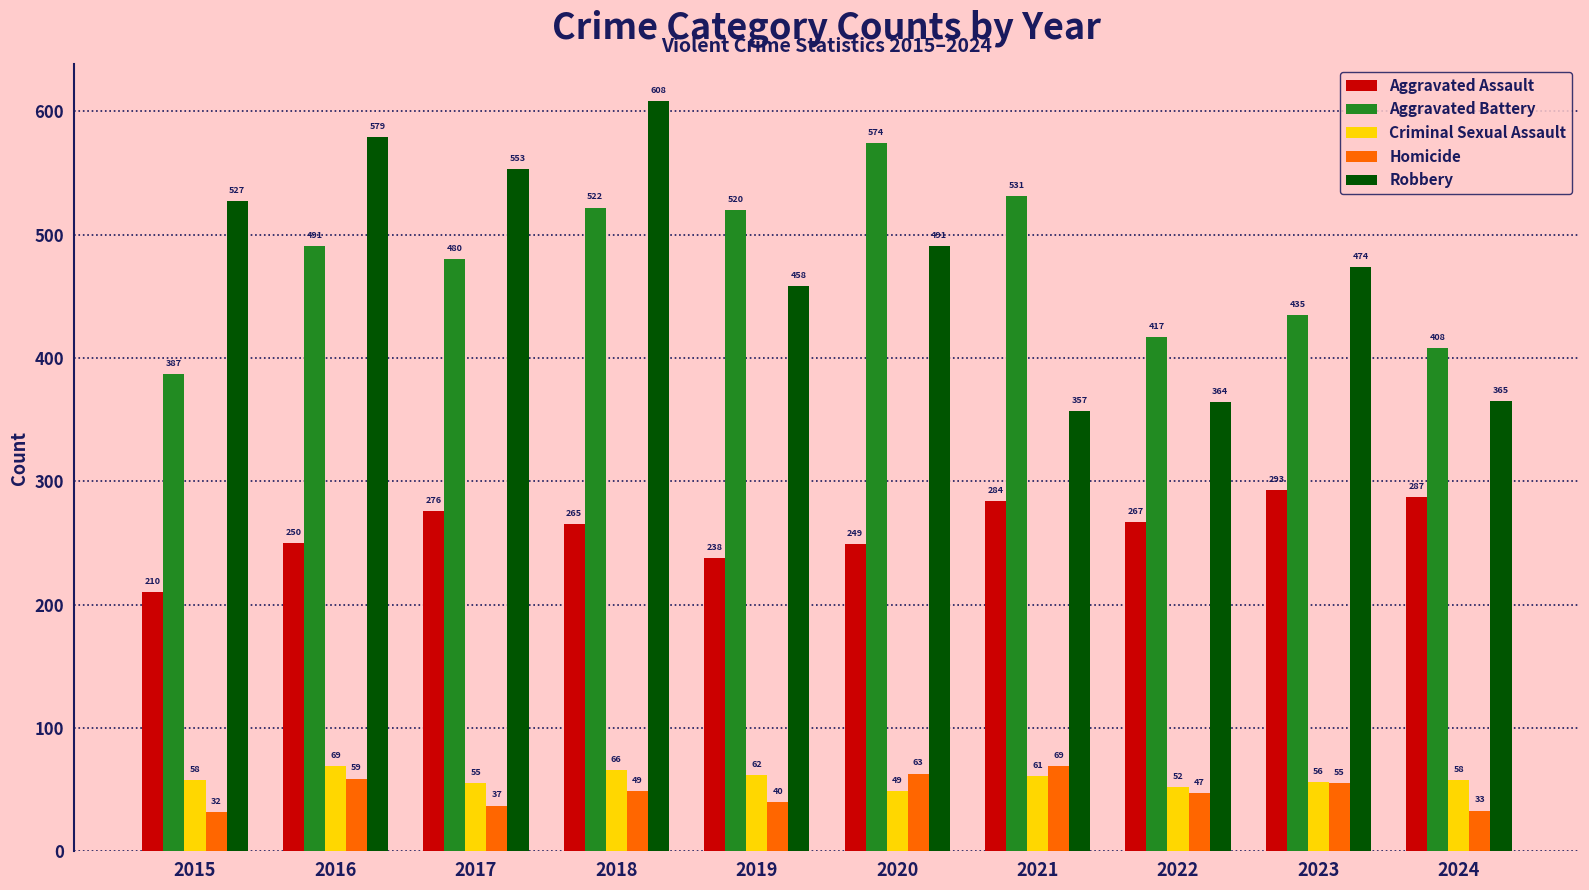

What is the difference between the second highest and second lowest values in the Aggravated Battery series?

123